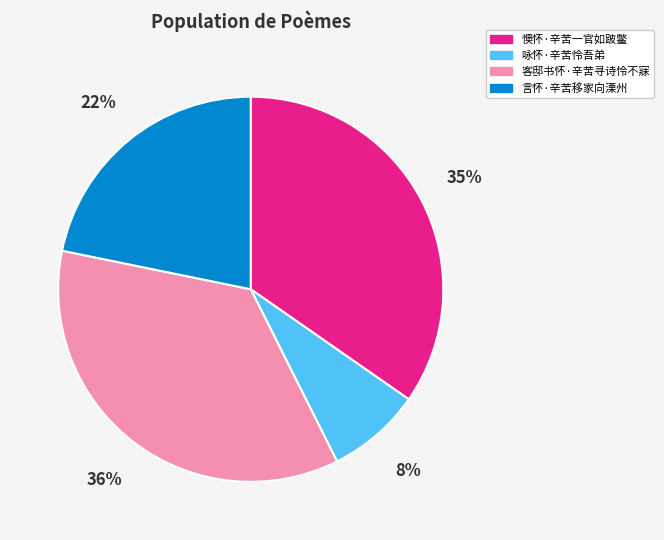

What percentage is the 言怀·辛苦移家向溧州 slice, to the nearest percent?

22%